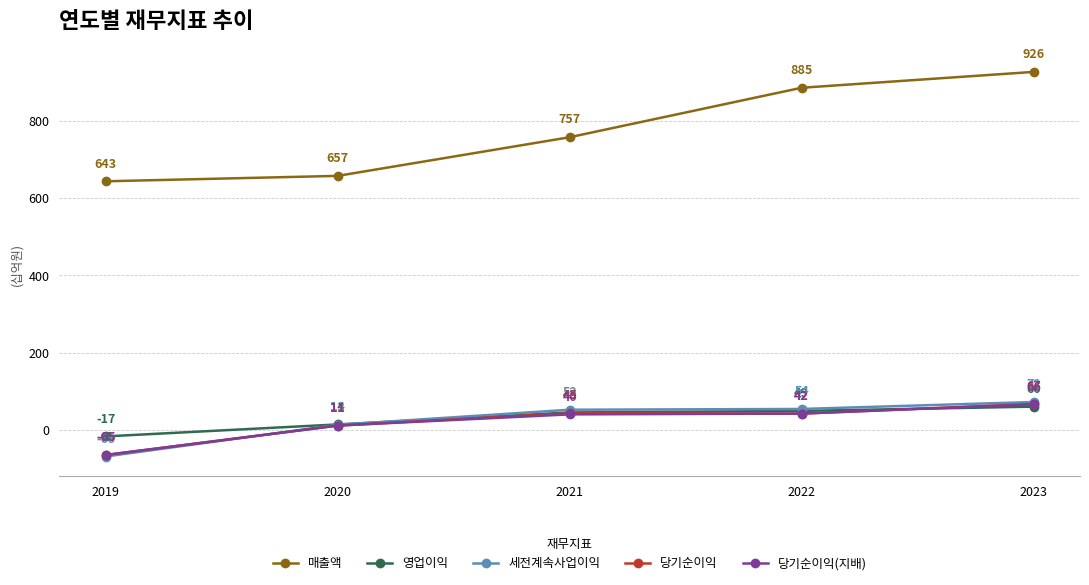

What is the smallest value displayed?

-69